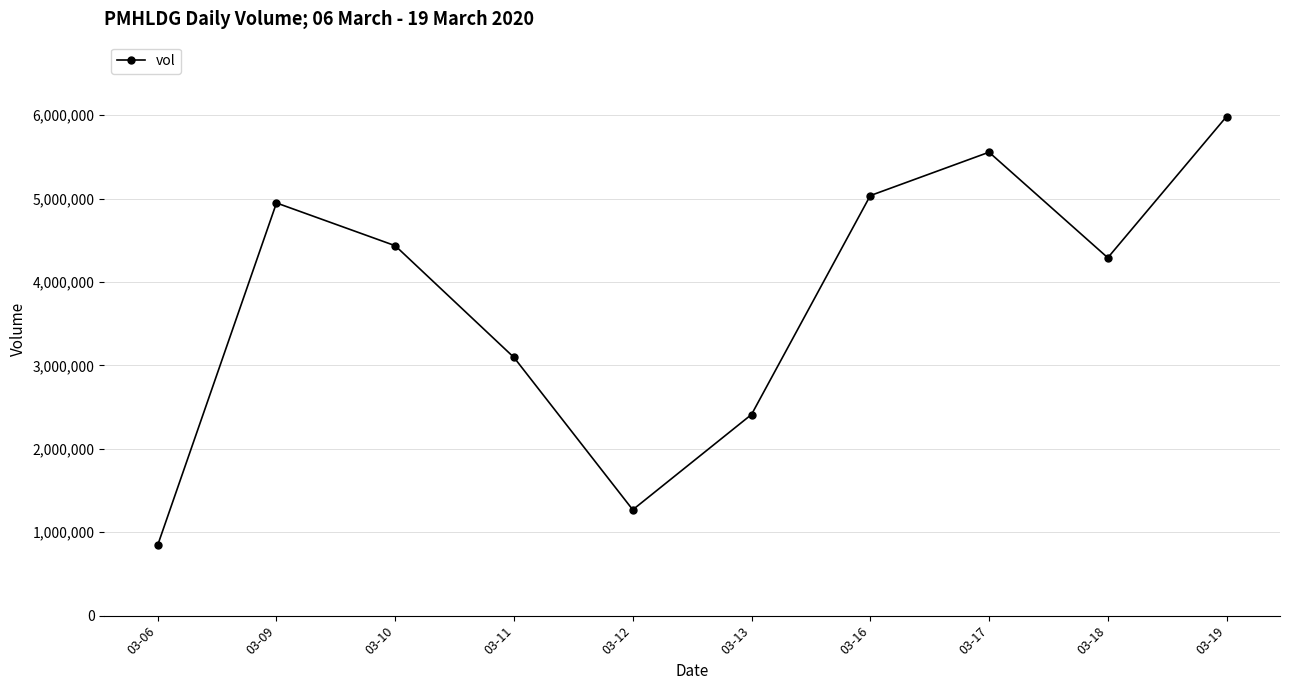

What is the change in value from 03-12 to 03-19?

+4714300